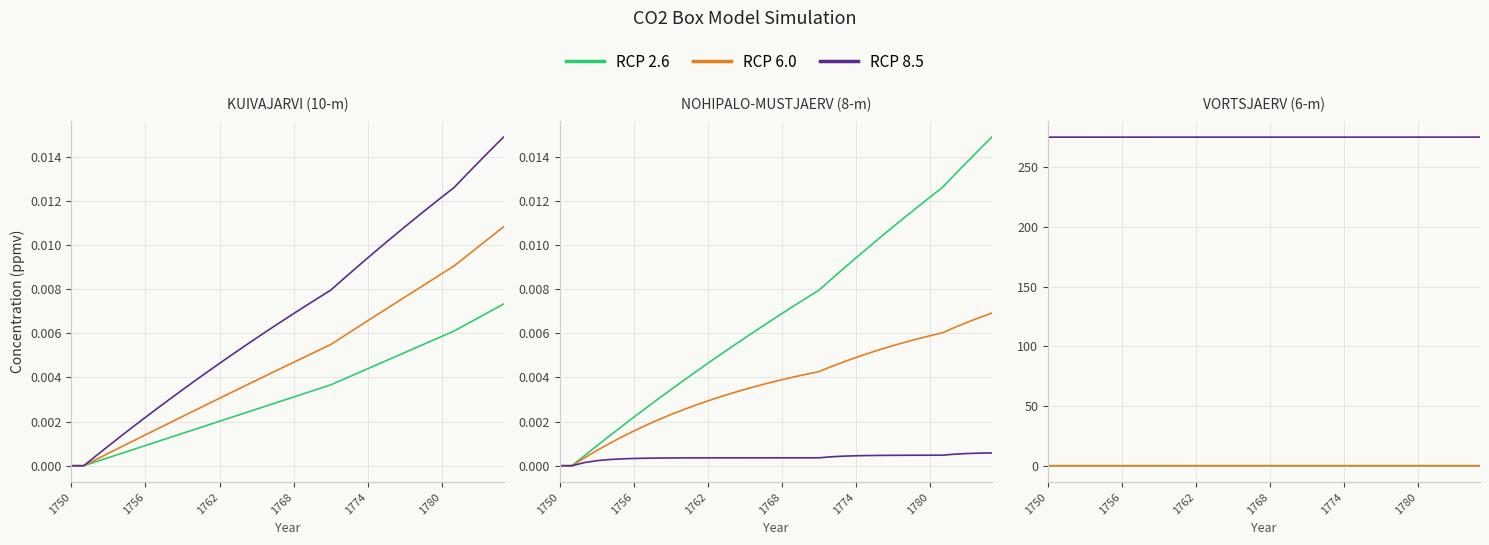

True or false: RCP 2.6 has more than 0 interior local peaks.

False